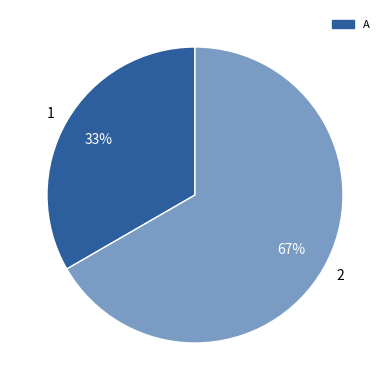

What is the ratio of the value at 1 to the value at 2?

0.5